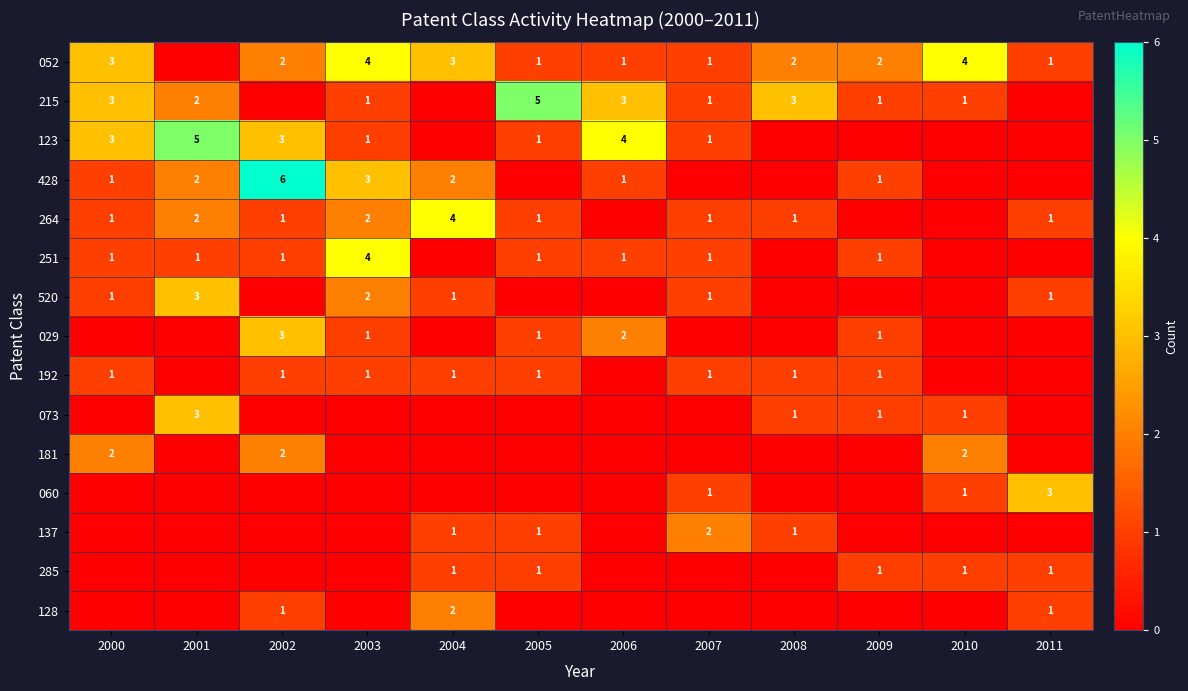

The 123 series shows 5 at 2001. True or false?

True